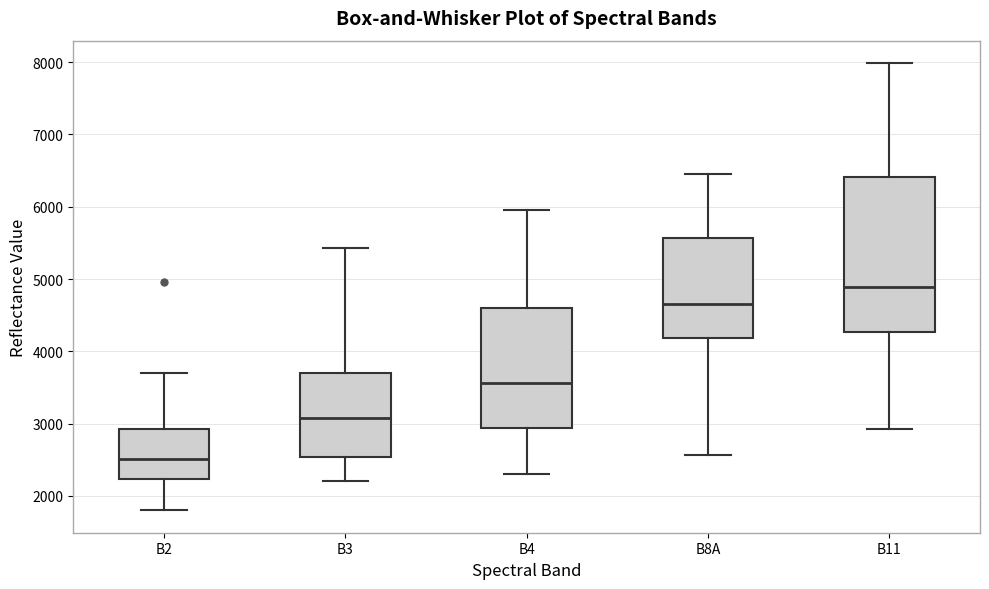

Reading left to right, transcribe this box plot: for each box, give where its median line is, the range the box spans, and where its two whiskers end, as read against the y-axis. The values are not printed on the chart, so give them approximately, as read against the axis.

B2: median 2500, box 2200 to 2900, whiskers 1800 to 3700
B3: median 3100, box 2500 to 3700, whiskers 2200 to 5400
B4: median 3600, box 2900 to 4600, whiskers 2300 to 6000
B8A: median 4700, box 4200 to 5600, whiskers 2600 to 6400
B11: median 4900, box 4300 to 6400, whiskers 2900 to 8000